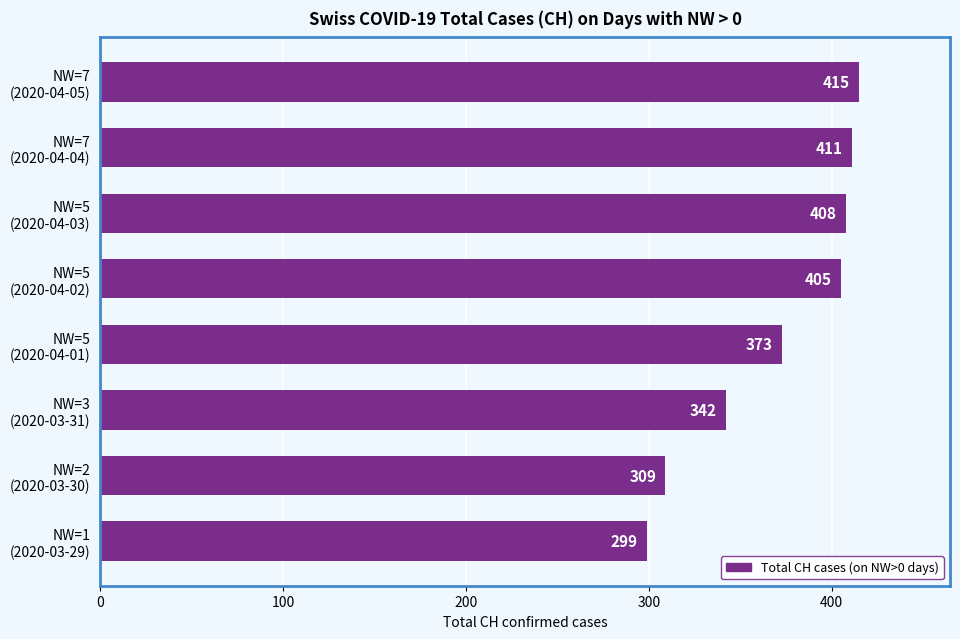

What is the minimum value shown in the chart?

299